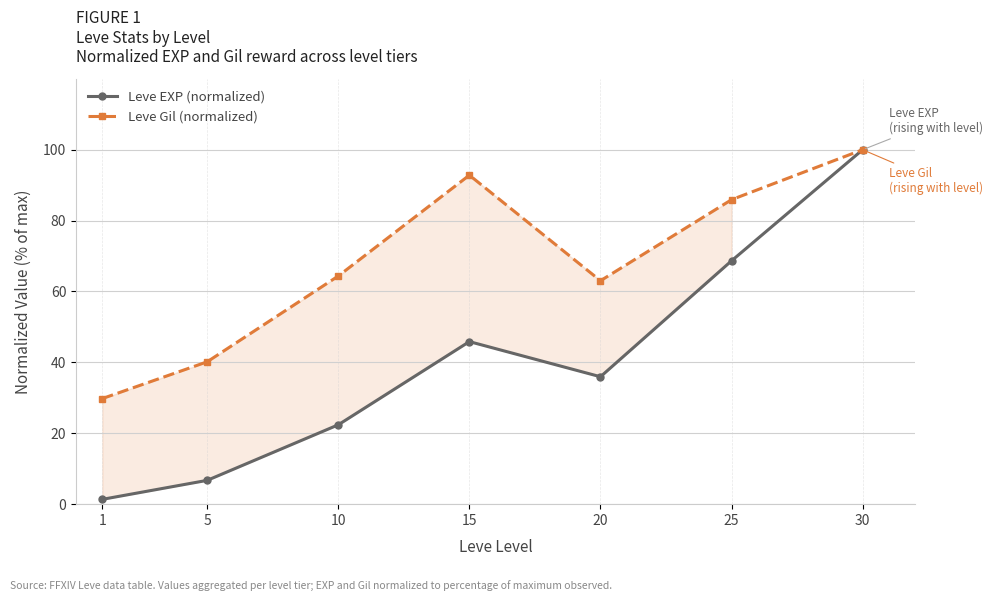

What are all the series names shown in the legend?

Leve EXP (normalized), Leve Gil (normalized)